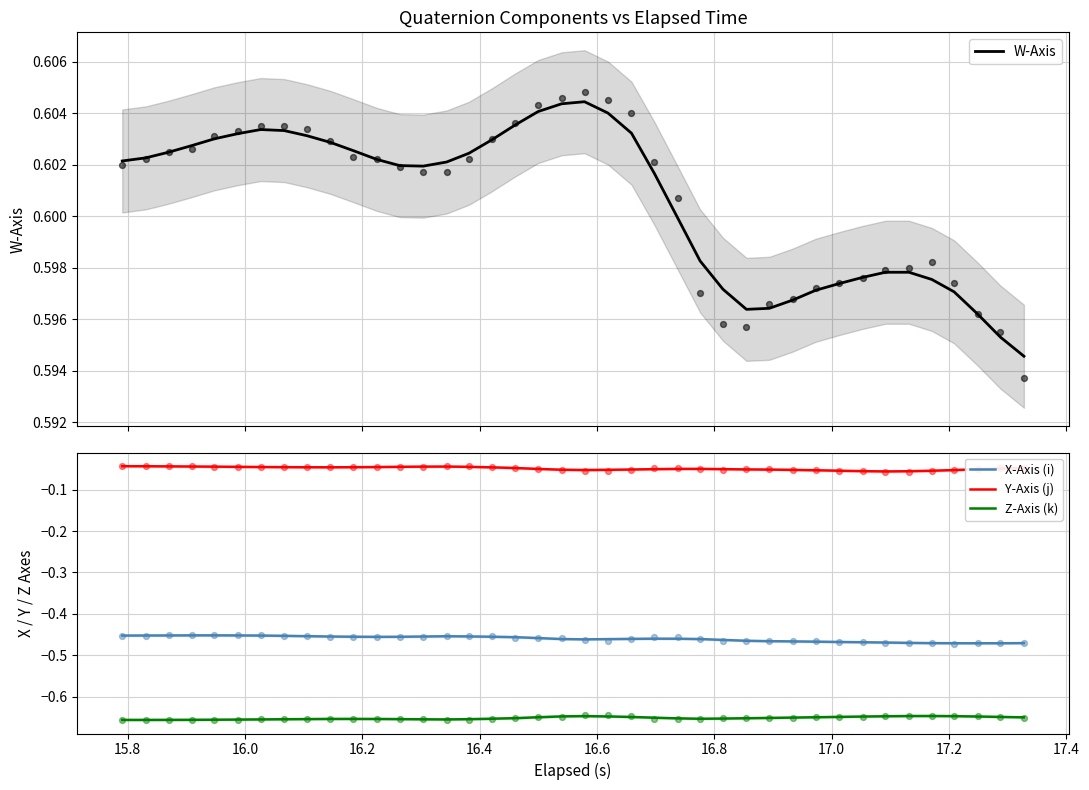

Which series contains the lowest Y value?

Z-Axis (k)